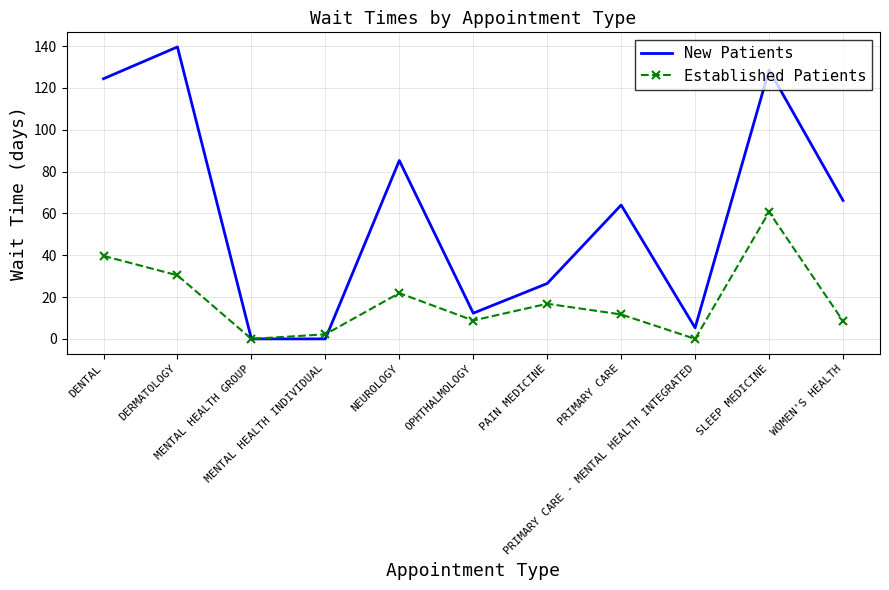

The New Patients series shows 58.6 at SLEEP MEDICINE. True or false?

False